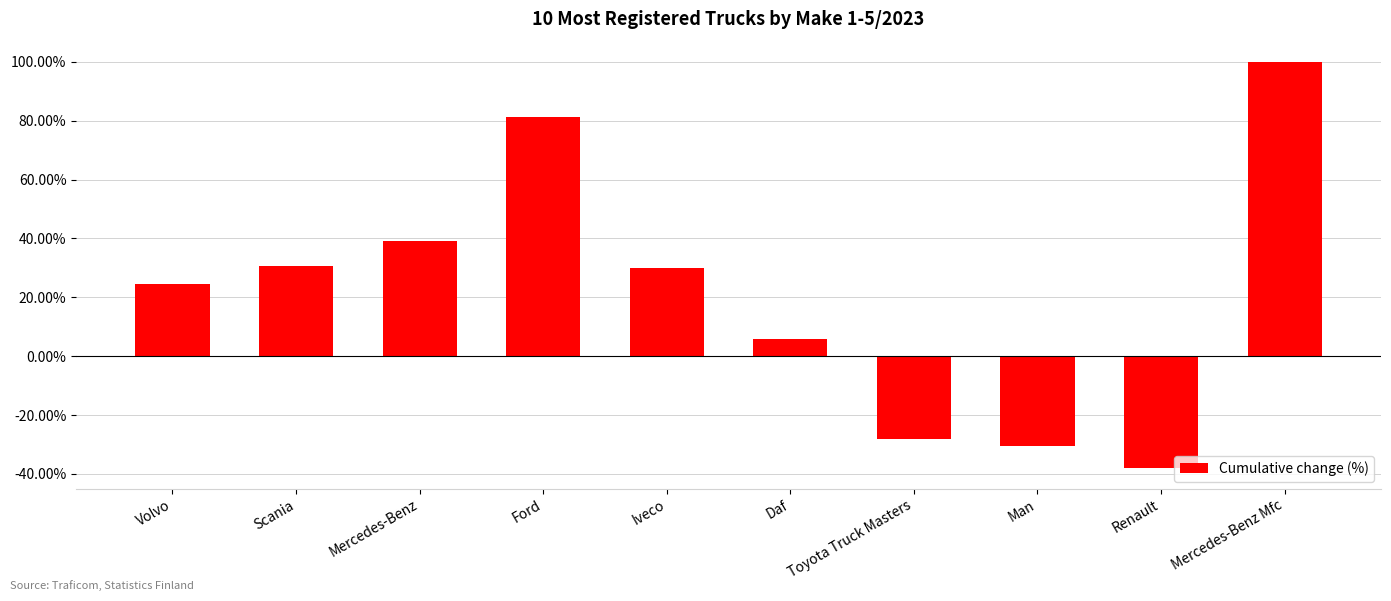

What is the change in value from Mercedes-Benz to Daf?

-33.2